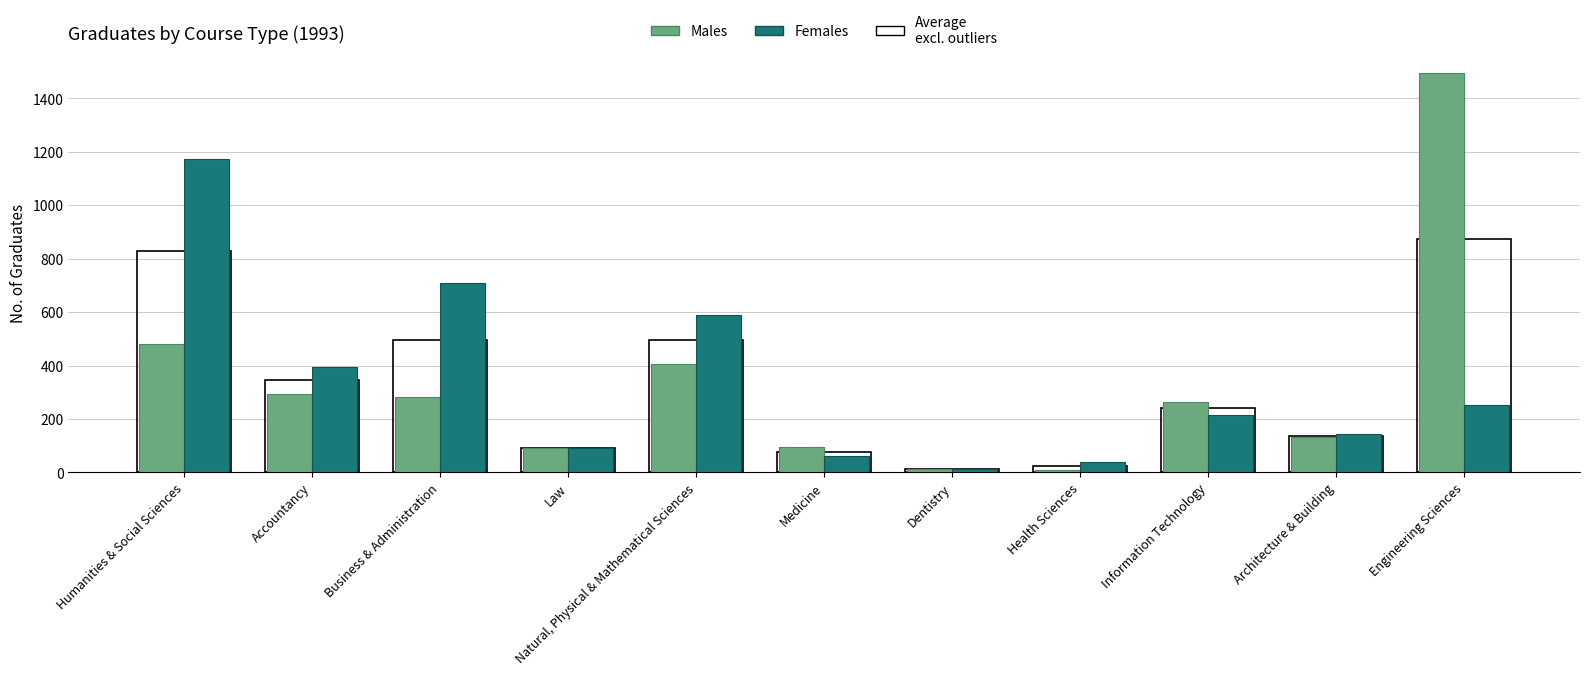

Which series has the largest range (max minus min)?

Males